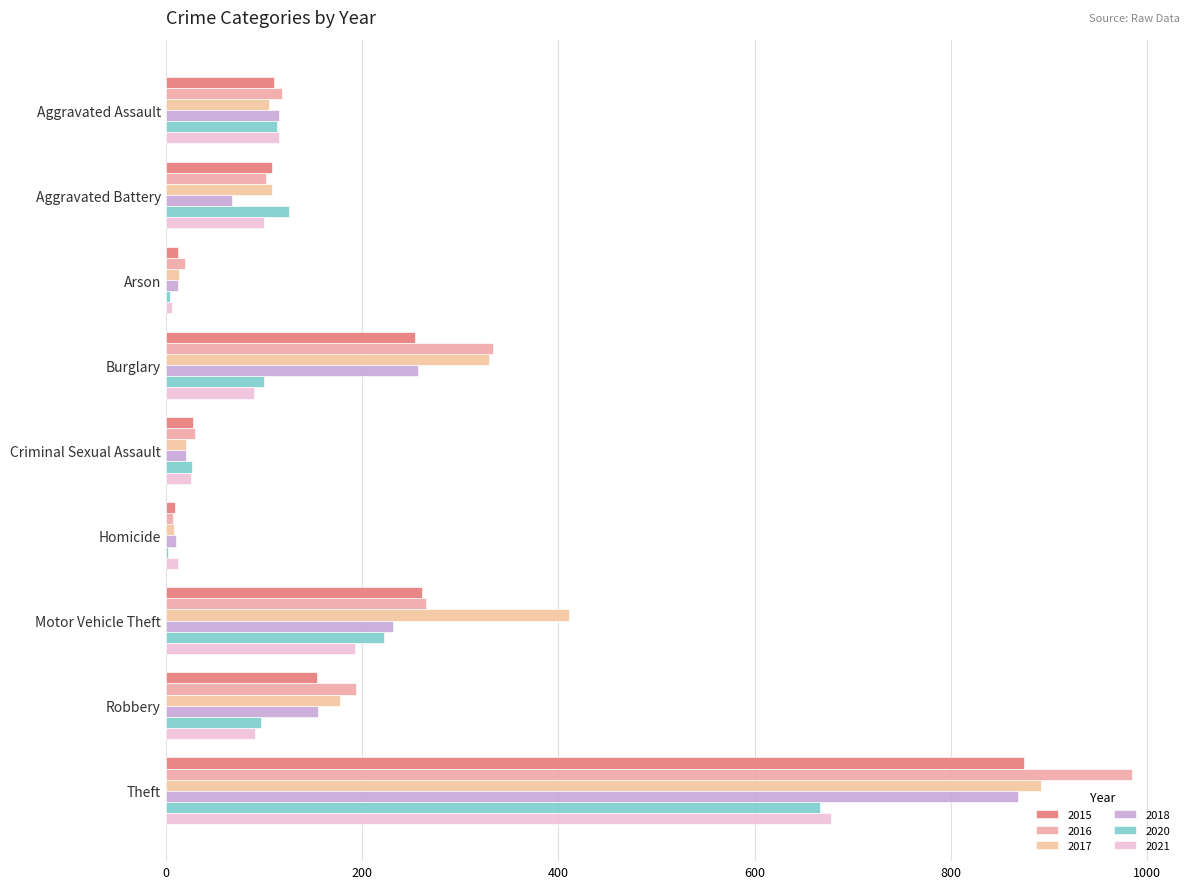

At which category does the chart reach its peak across all series?

Theft